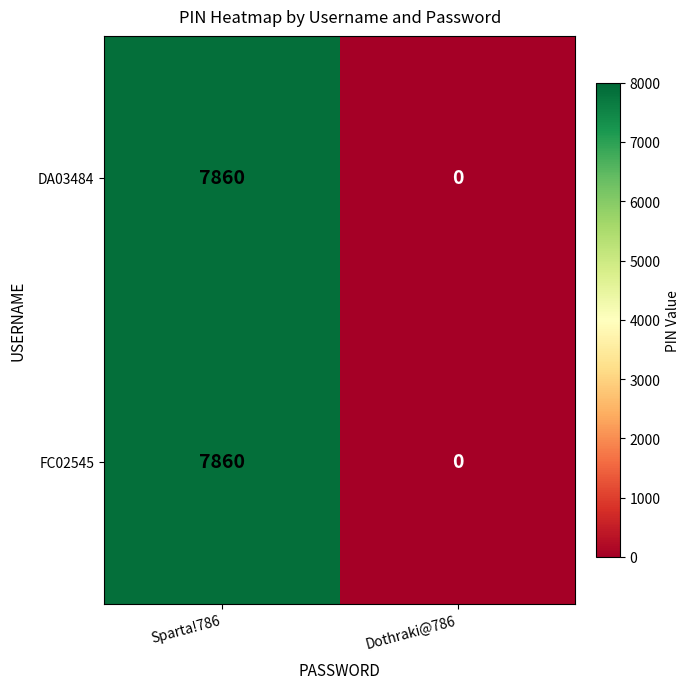

Reading left to right, what are all the values shown in this chart?

DA03484: Sparta!786=7860	Dothraki@786=0
FC02545: Sparta!786=7860	Dothraki@786=0